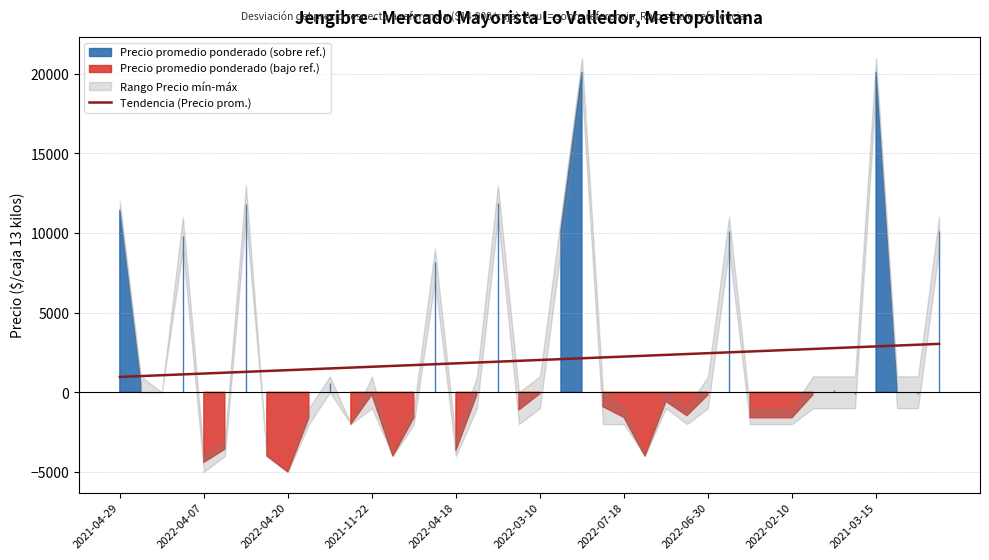

What is the lowest value of the Tendencia (Precio prom.) series?

962.9